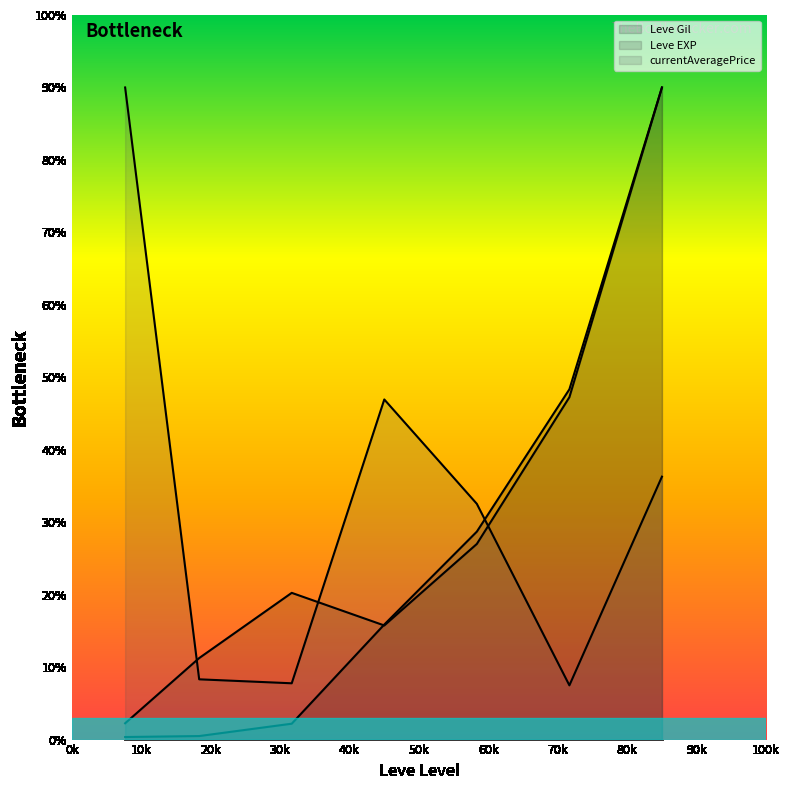

Between 30 and 5, which is larger?

30